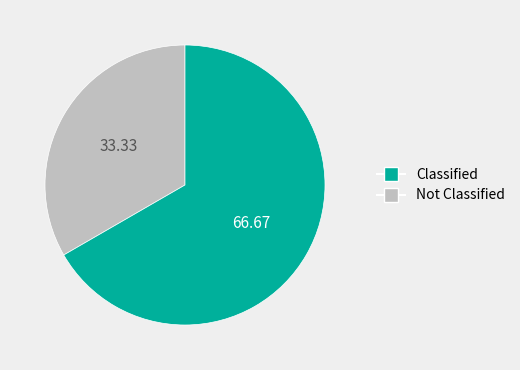

How many slices are in this pie chart?

2